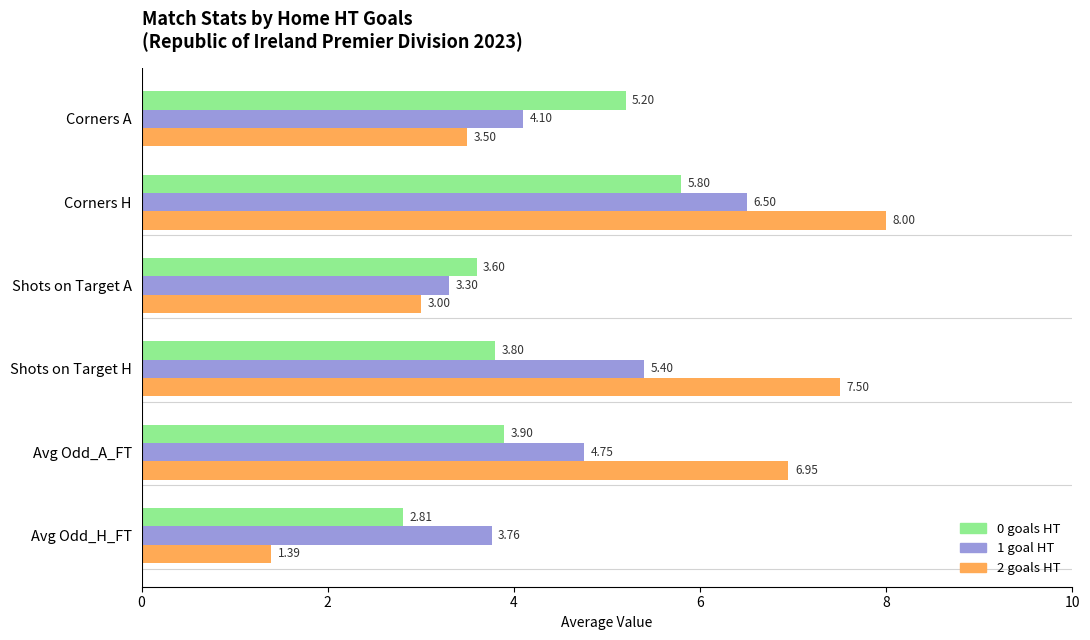

What is the highest value of the 1 goal HT series?

6.5